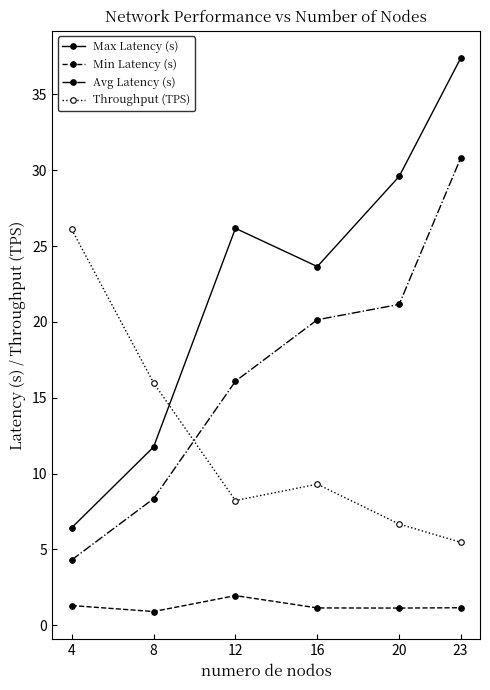

What is the greatest value displayed?

37.4